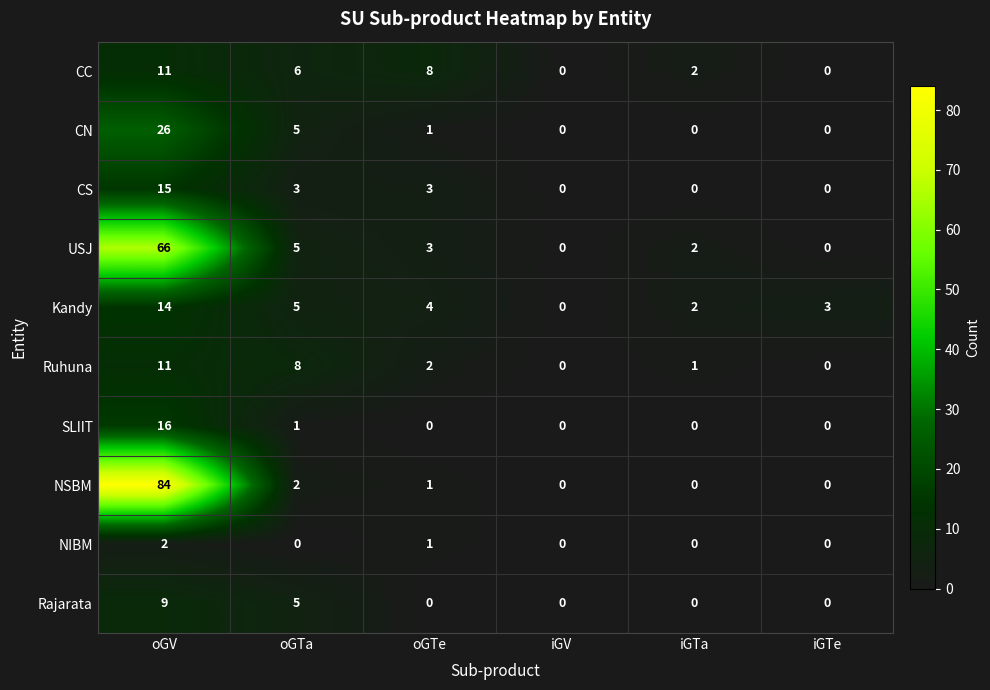

What is the spread (max minus min) of values at iGTe?

3